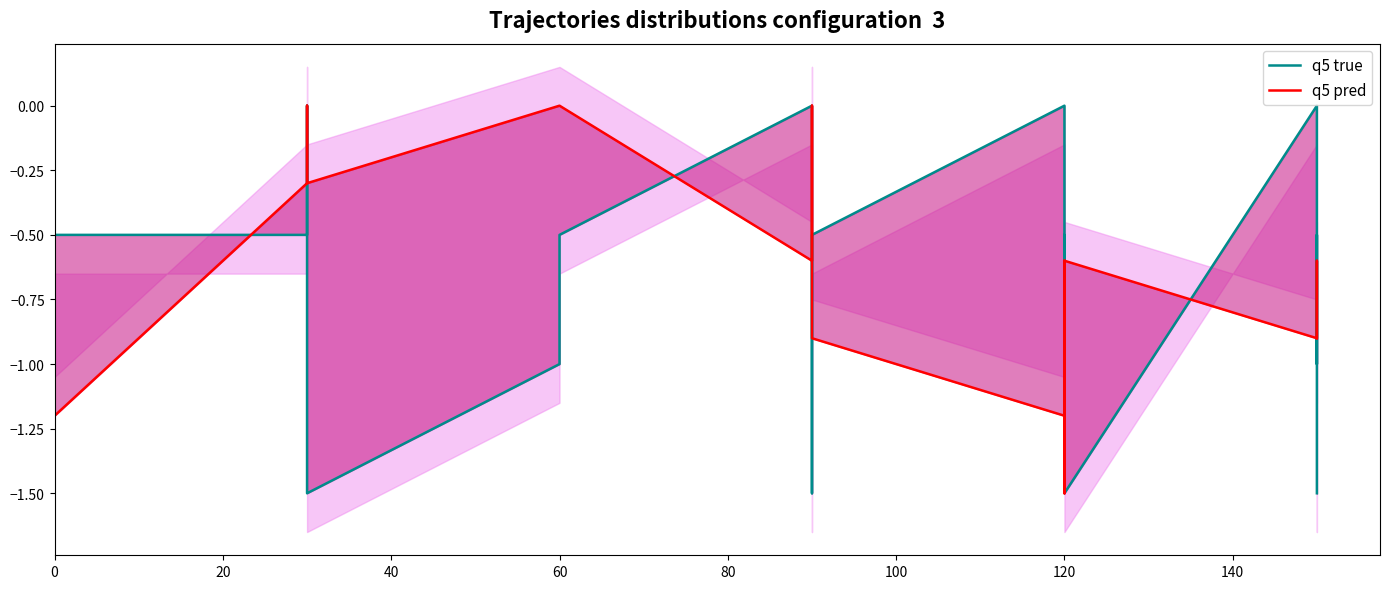

What is the sum of all q5 pred values?

-11.1